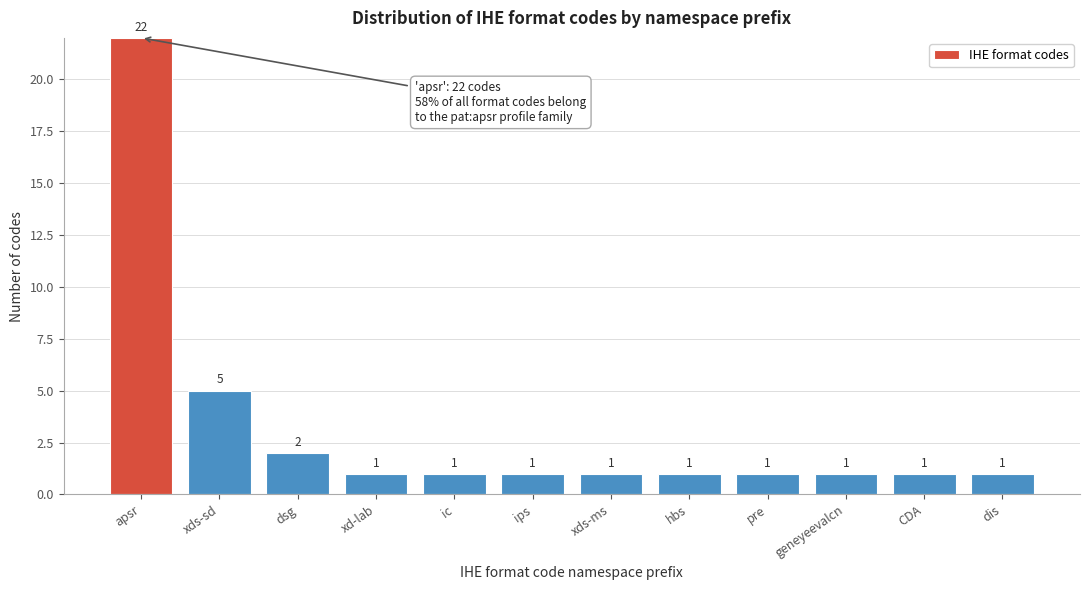

Reading left to right, what are all the values shown in this chart?

apsr=22	xds-sd=5	dsg=2	xd-lab=1	ic=1	ips=1	xds-ms=1	hbs=1	pre=1	geneyeevalcn=1	CDA=1	dis=1